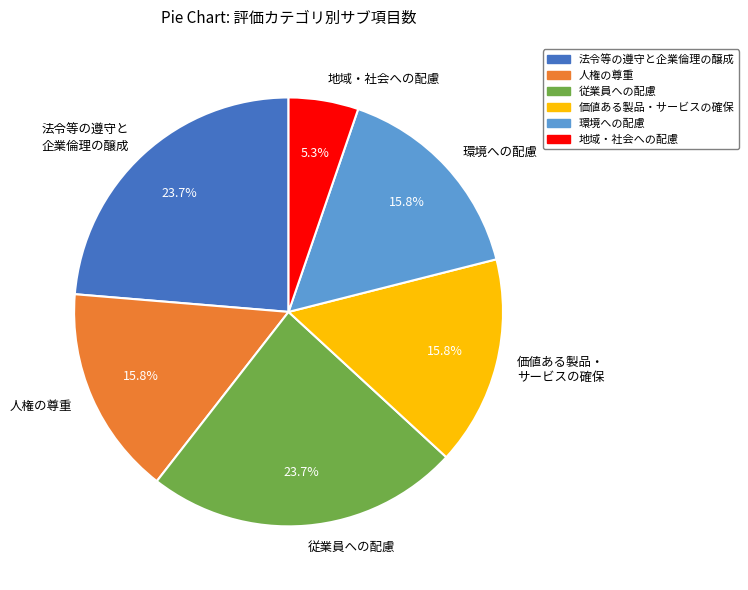

Does 環境への配慮 account for over 50% of the chart?

No